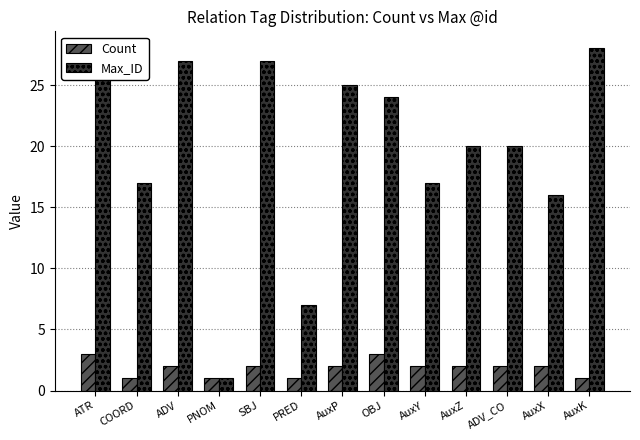

What are all the series names shown in the legend?

Count, Max_ID